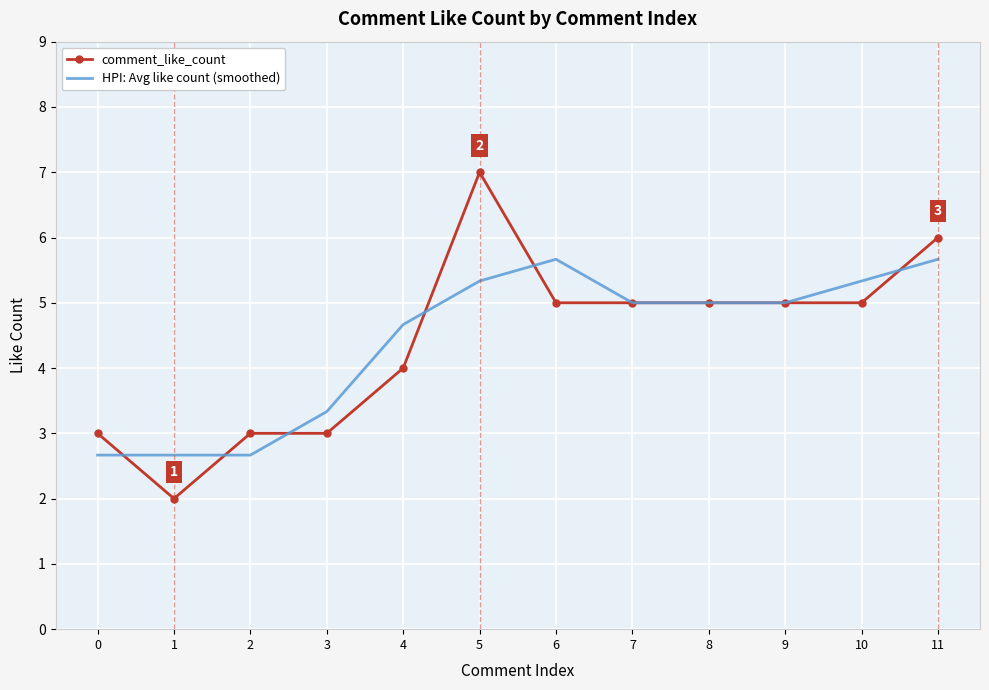

Is the value of HPI: Avg like count (smoothed) at 6 greater than the value of comment_like_count at 9?

Yes